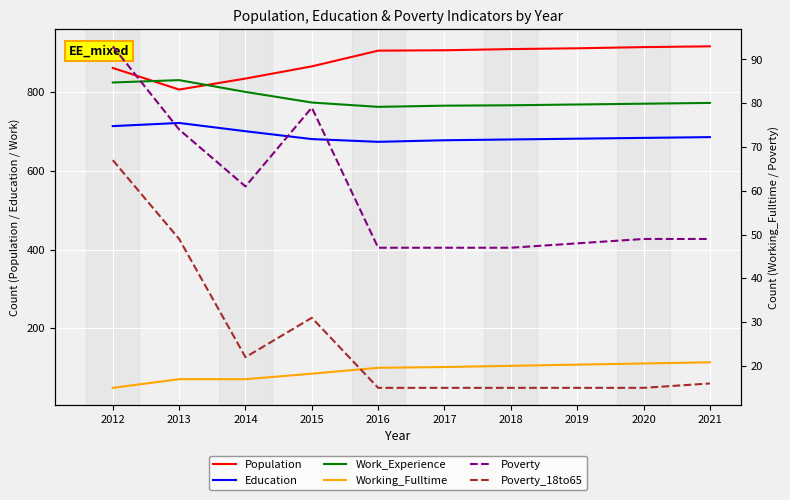

Reading left to right, extract all data points from this chart.

Population: 2012=862	2013=807	2014=835	2015=866	2016=906	2017=907	2018=910	2019=912	2020=915	2021=917
Education: 2012=714	2013=722	2014=701	2015=681	2016=674	2017=678	2018=680	2019=682	2020=684	2021=686
Work_Experience: 2012=825	2013=831	2014=801	2015=774	2016=763	2017=766	2018=767	2019=769	2020=771	2021=773
Working_Fulltime: 2012=48	2013=70	2014=70	2015=84	2016=99	2017=101	2018=104	2019=107	2020=110	2021=113
Poverty: 2012=93	2013=74	2014=61	2015=79	2016=47	2017=47	2018=47	2019=48	2020=49	2021=49
Poverty_18to65: 2012=67	2013=49	2014=22	2015=31	2016=15	2017=15	2018=15	2019=15	2020=15	2021=16